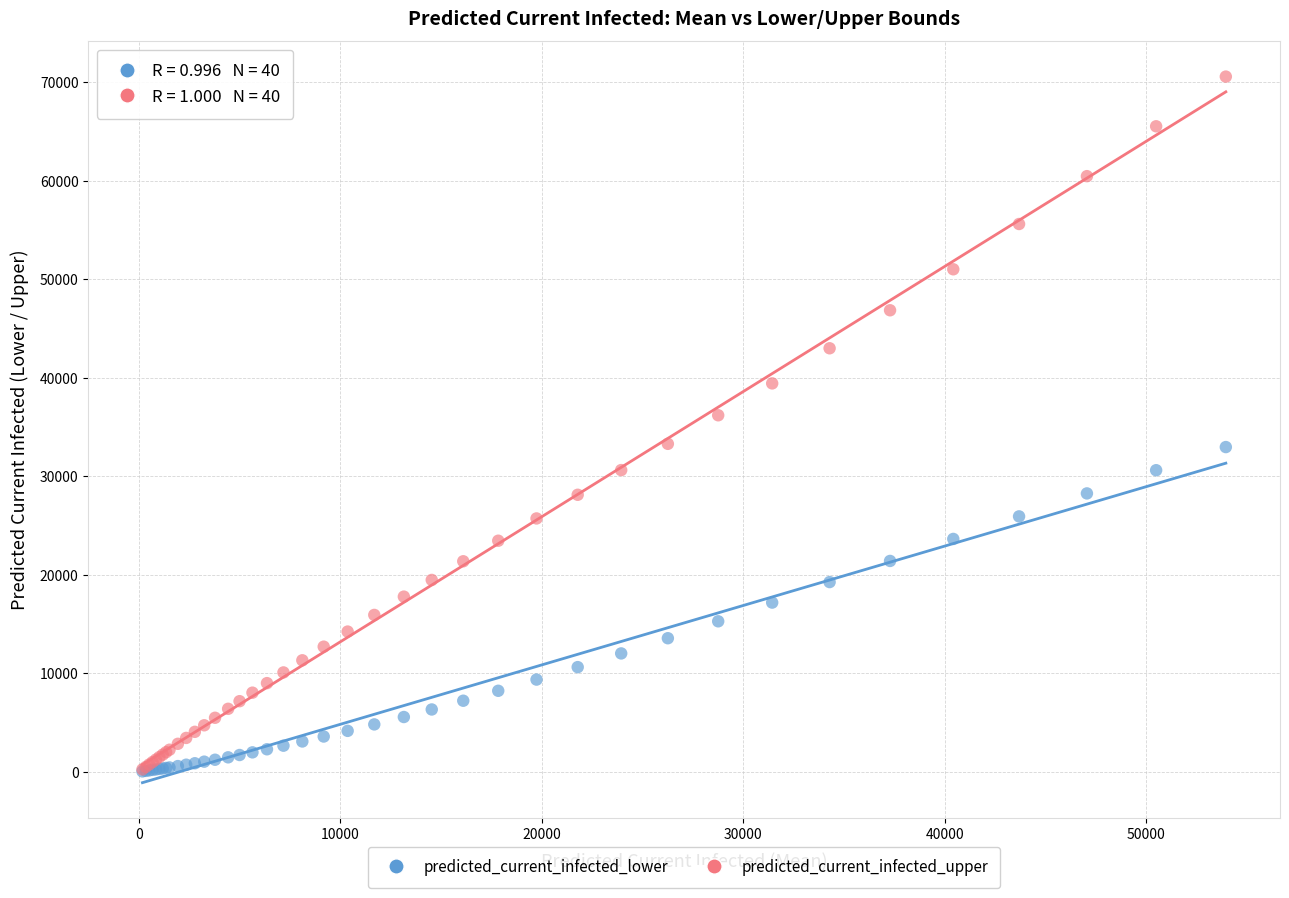

What are all the series names shown in the legend?

predicted_current_infected_lower, predicted_current_infected_upper